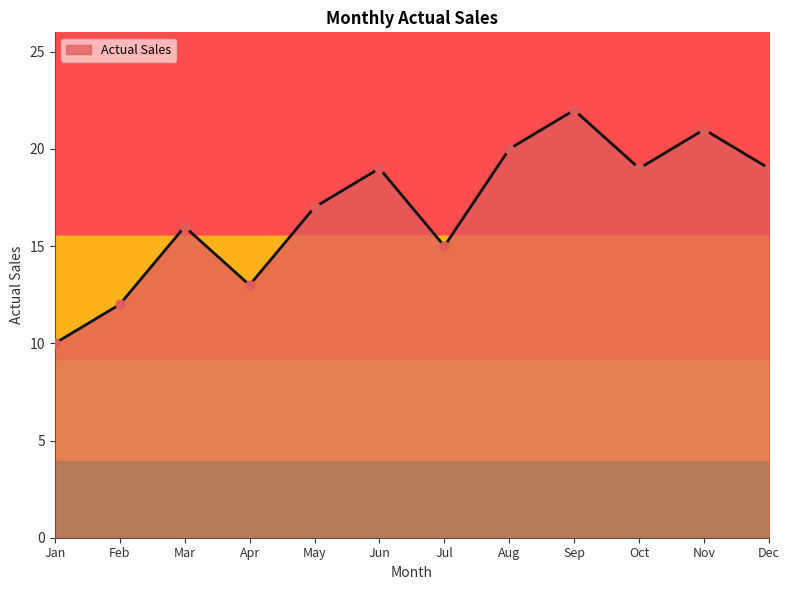

What is the change in value from Jul to Dec?

+4